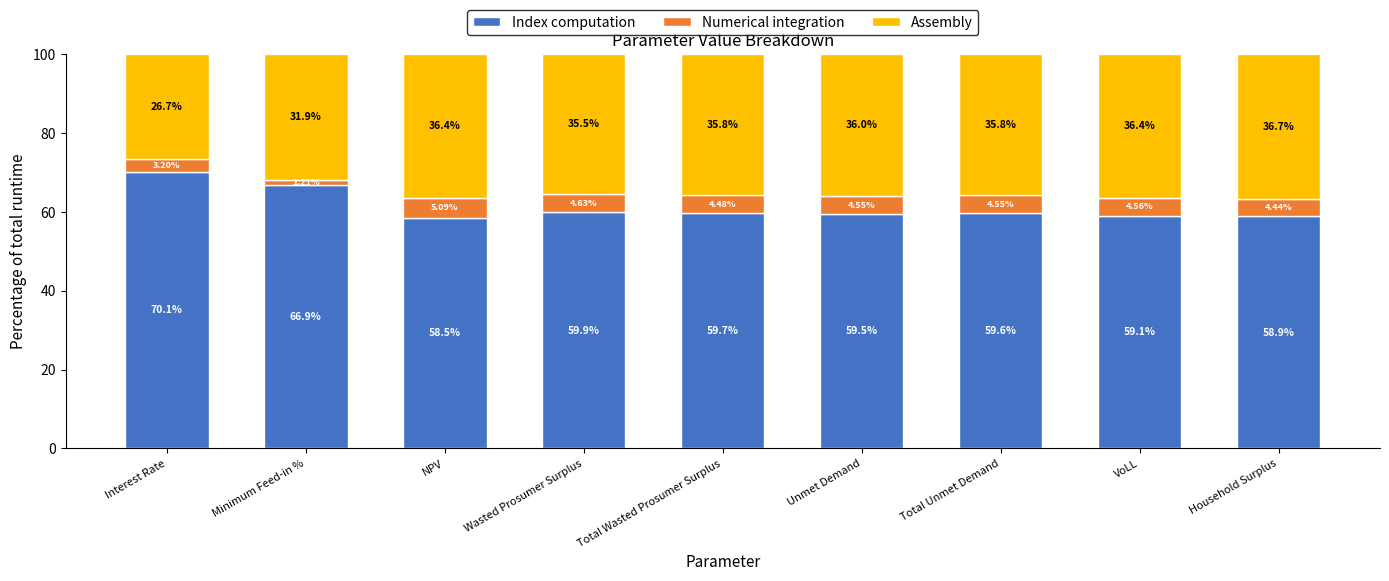

What is the total value across all series at Minimum Feed-in %?

100.0